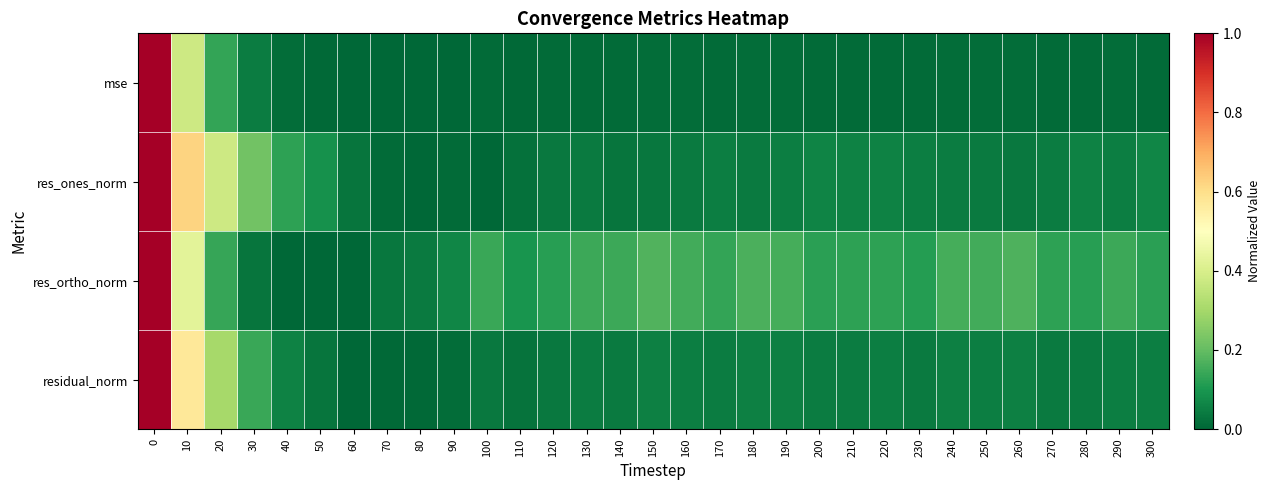

How many series are shown in this chart?

4